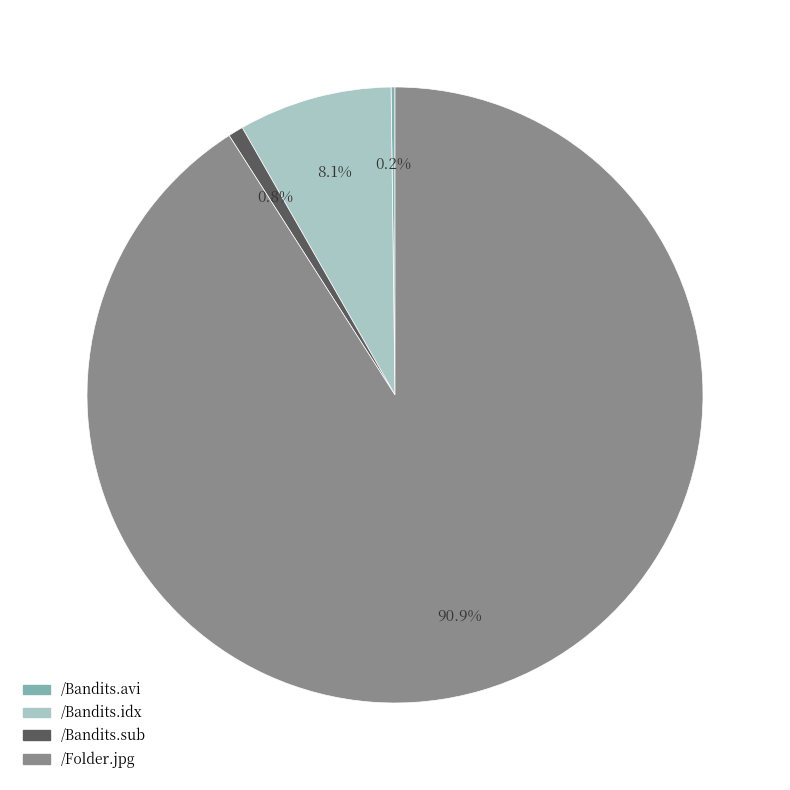

Which slice is the largest?

/Folder.jpg